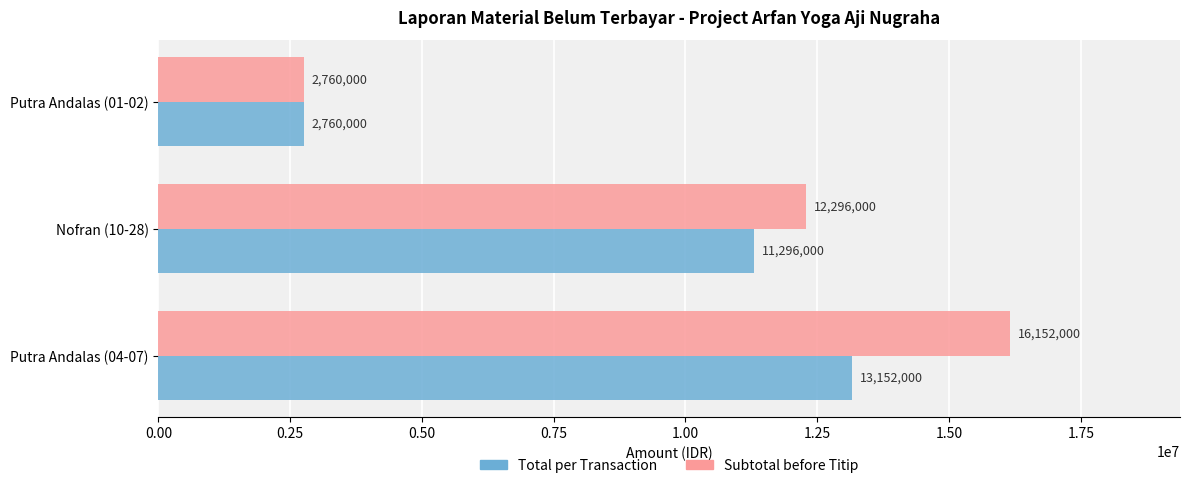

What is the total value across all series at Putra Andalas (04-07)?

29304000